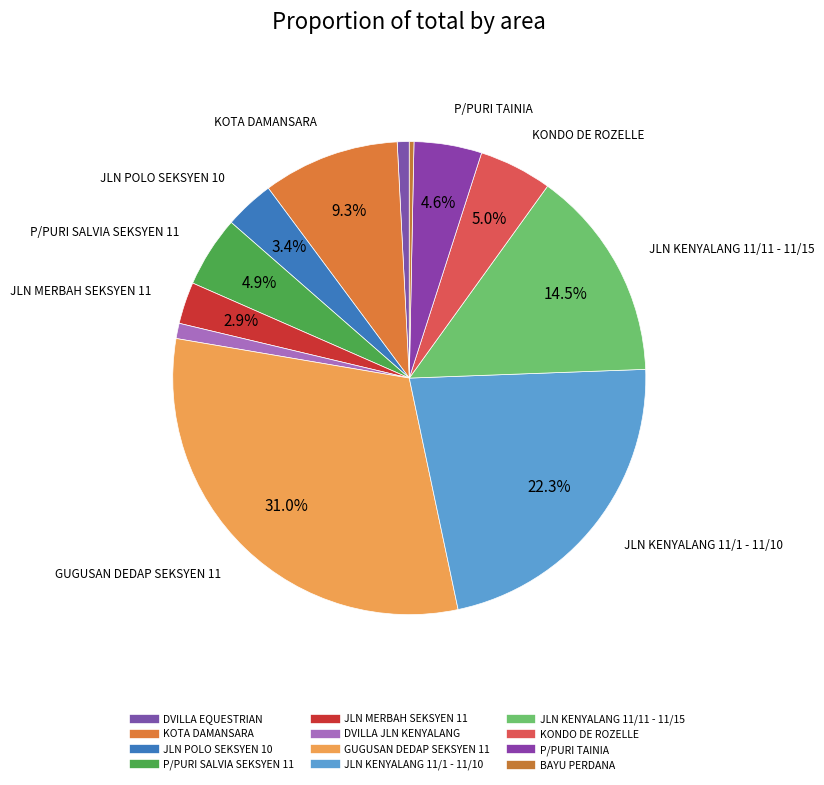

Which category has the smallest portion of the pie?

BAYU PERDANA